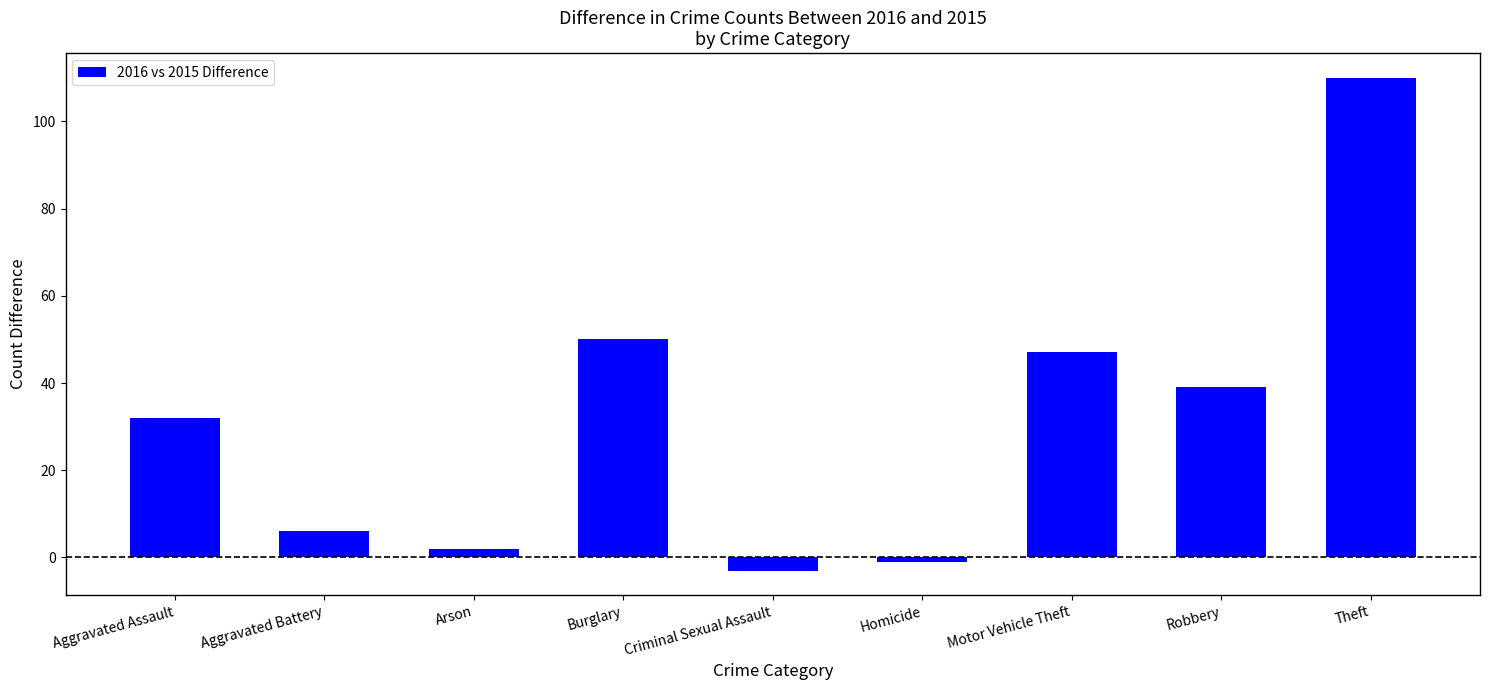

What is the change in value from Aggravated Assault to Burglary?

+18